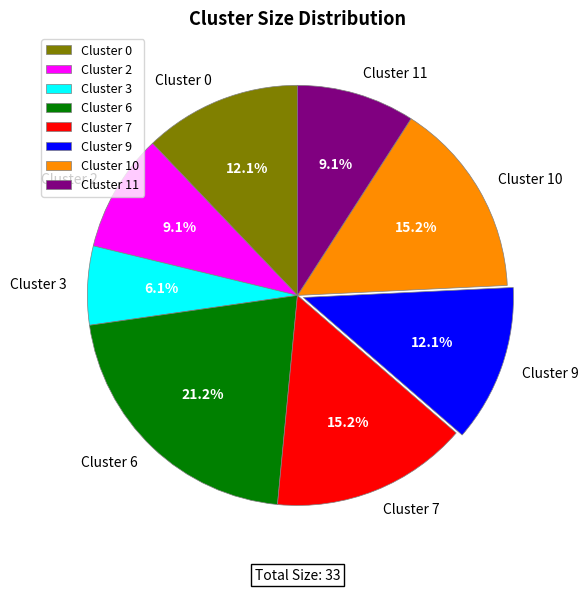

Which slice is the largest?

Cluster 6